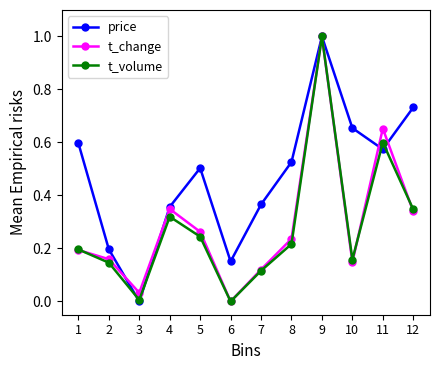

At how many categories does at least one series exceed 0?

12